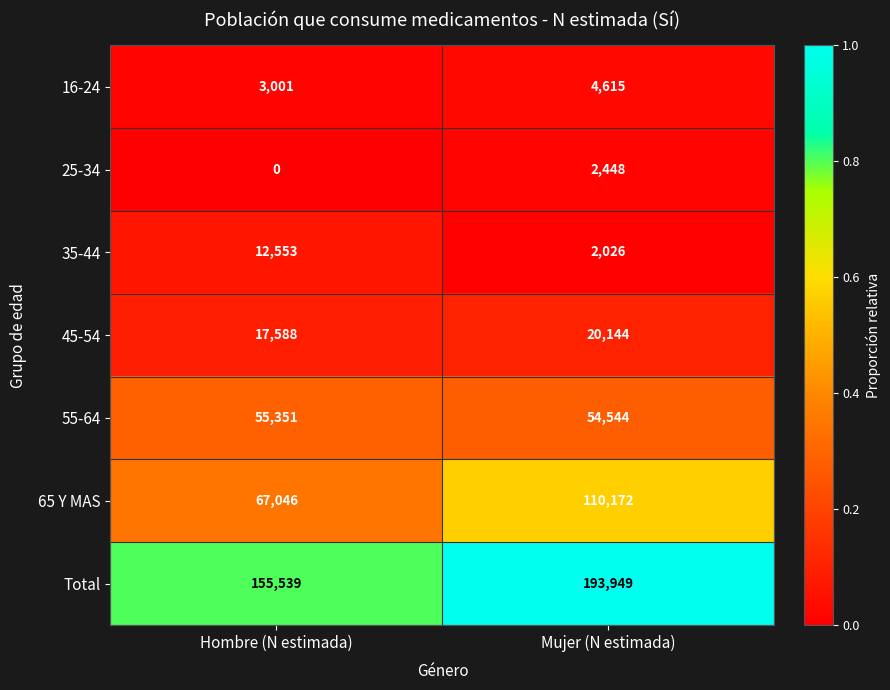

Rank the series at Hombre (N estimada) from lowest to highest value.

25-34, 16-24, 35-44, 45-54, 55-64, 65 Y MAS, Total